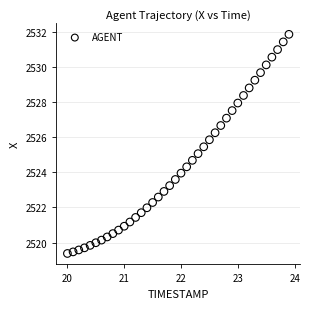

What is the range of X values (max minus min)?

3.9